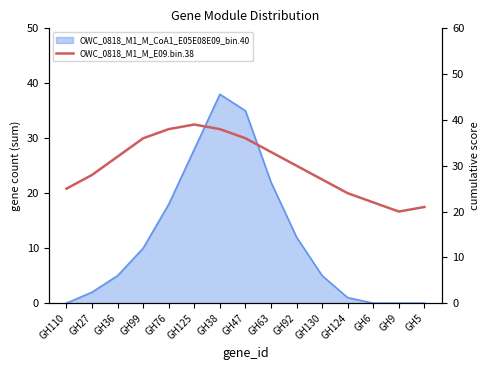

What position from the right is GH9?

2